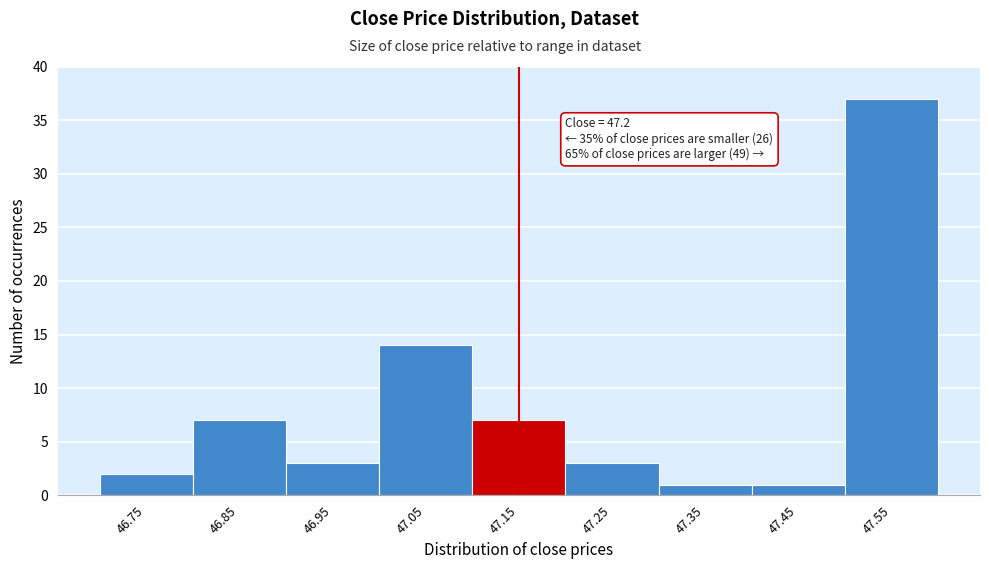

Reading left to right, extract all data points from this chart.

46.75=2	46.85=7	46.95=3	47.05=14	47.15=7	47.25=3	47.35=1	47.45=1	47.55=37